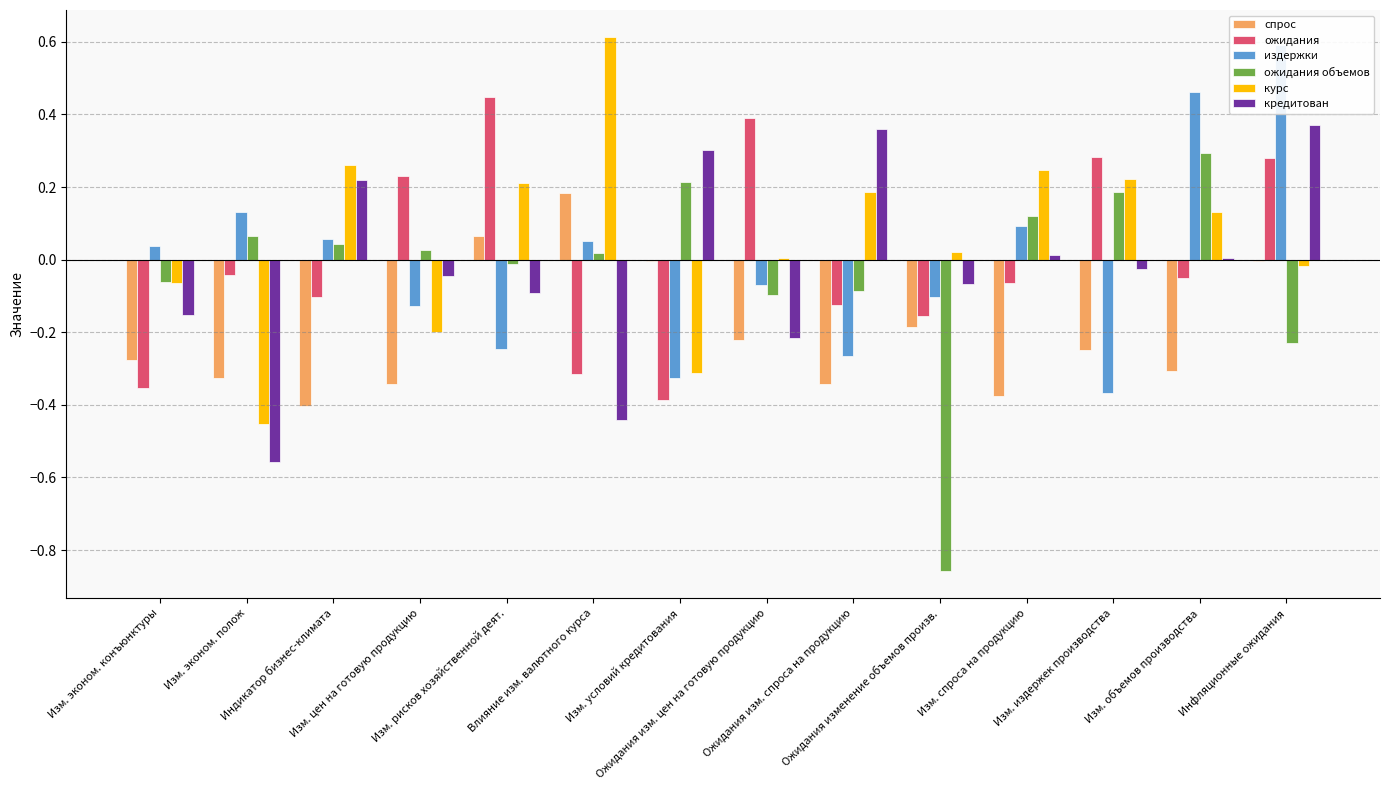

What is the difference between the highest and lowest values at Изм. эконом. конъюнктуры?

0.4